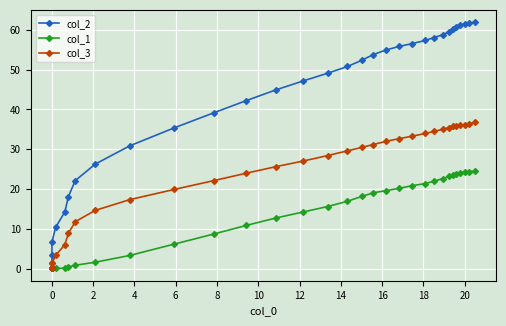

How many categories are shown in the chart?

40